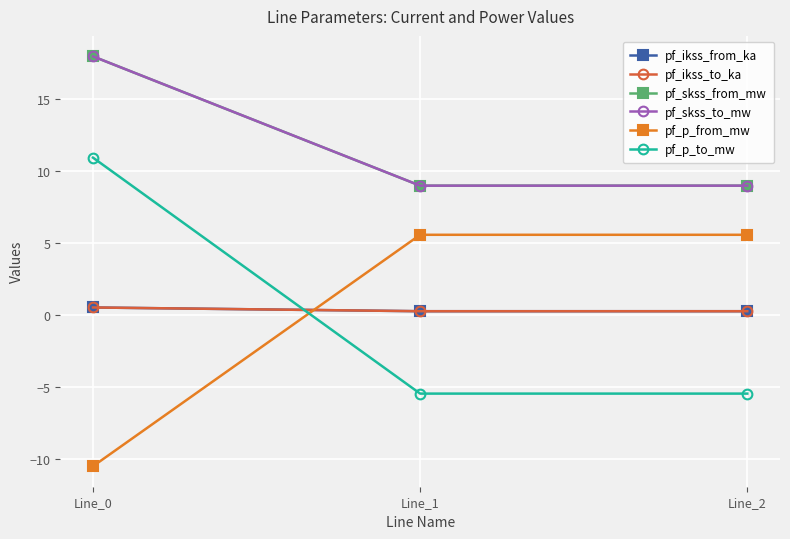

Is this an area chart (filled region under the line)?

No